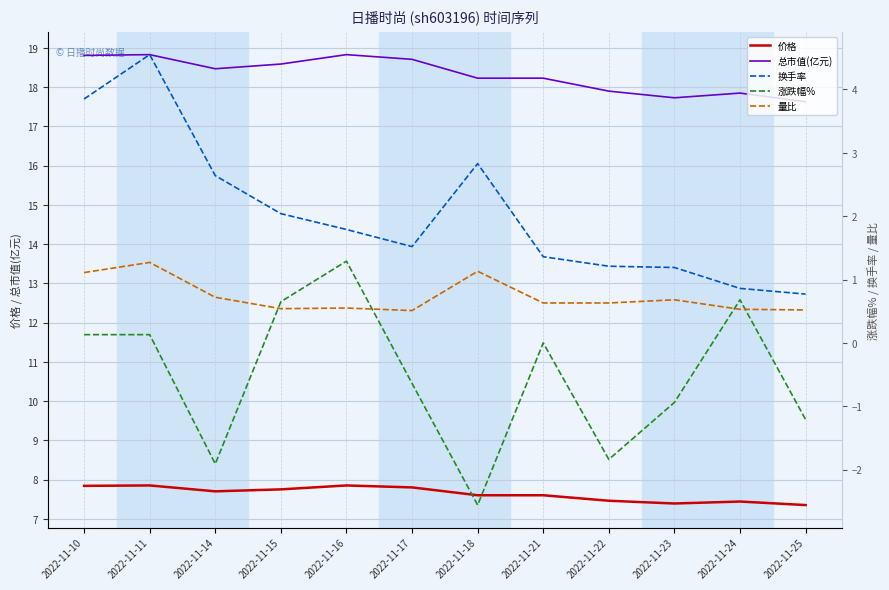

True or false: 量比 has a value of 0.5 at 2022-11-24.

True